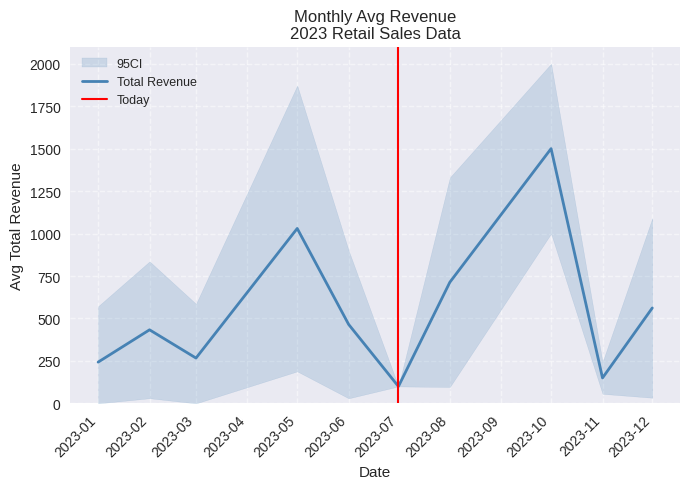

Which series has the largest total across all categories?

Total Revenue